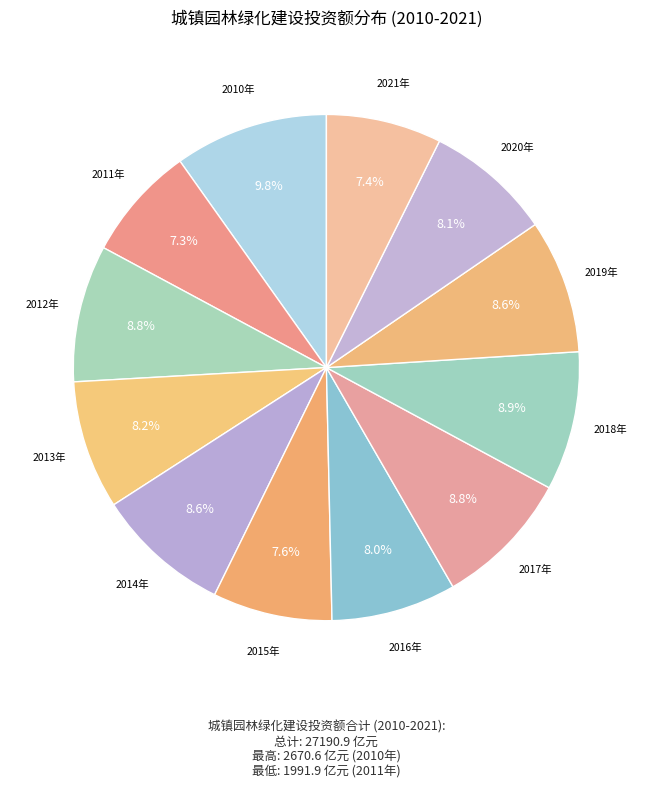

Which slice is the largest?

2010年